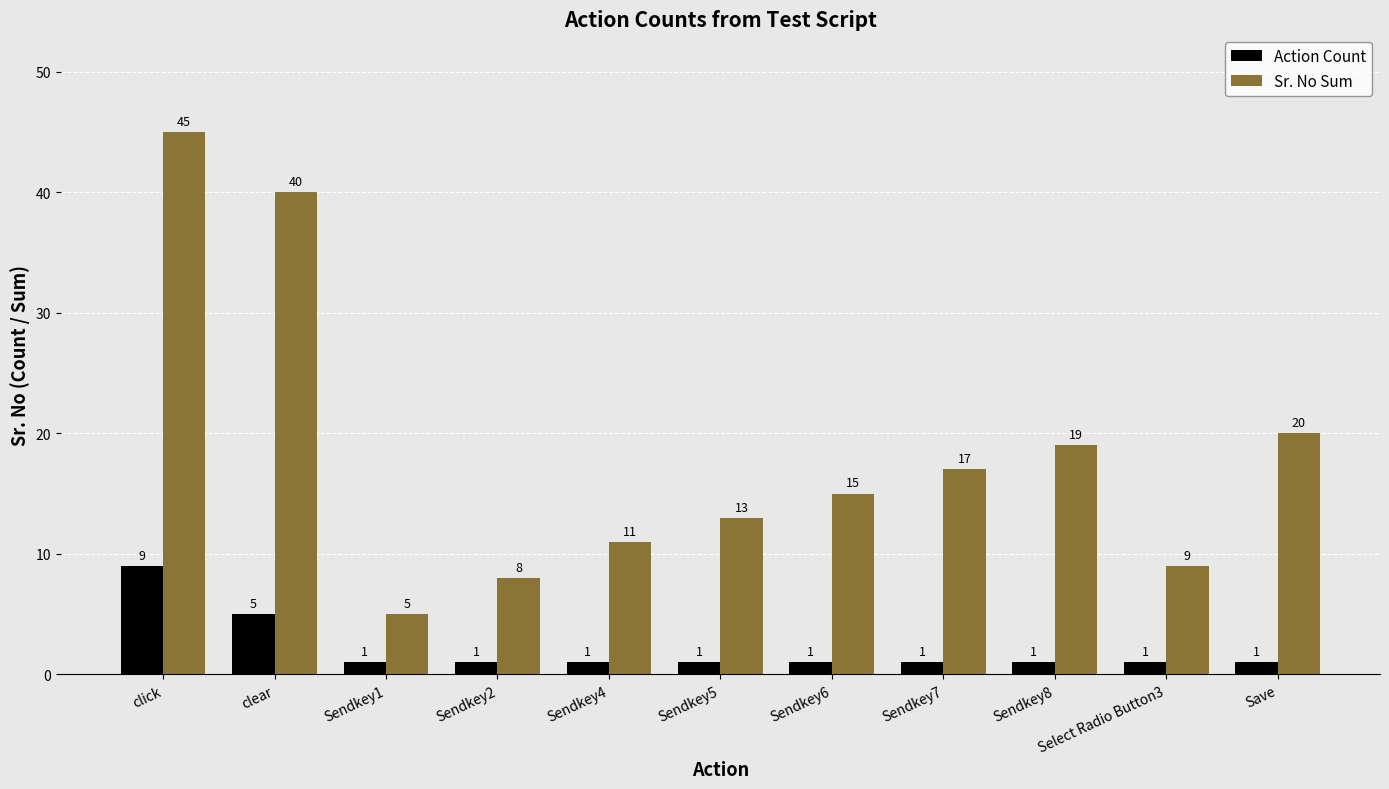

What position from the right is Save?

1